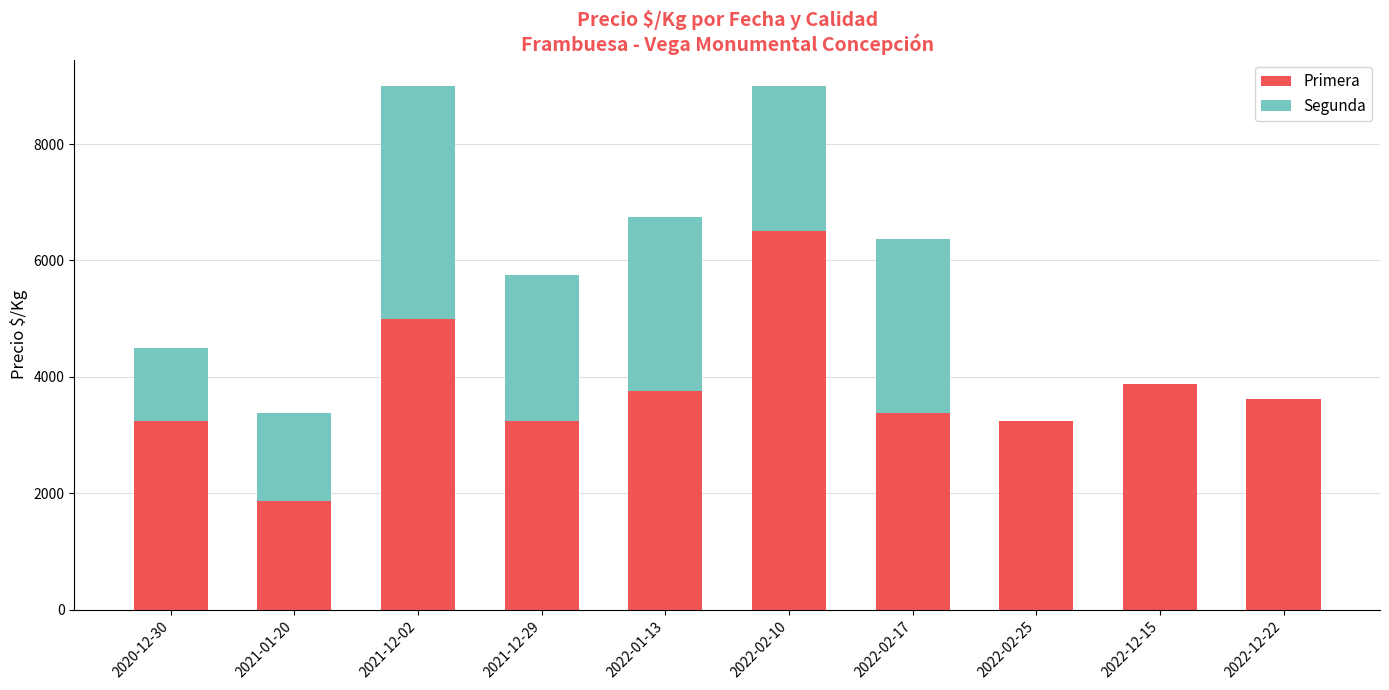

Are the bars horizontal?

No